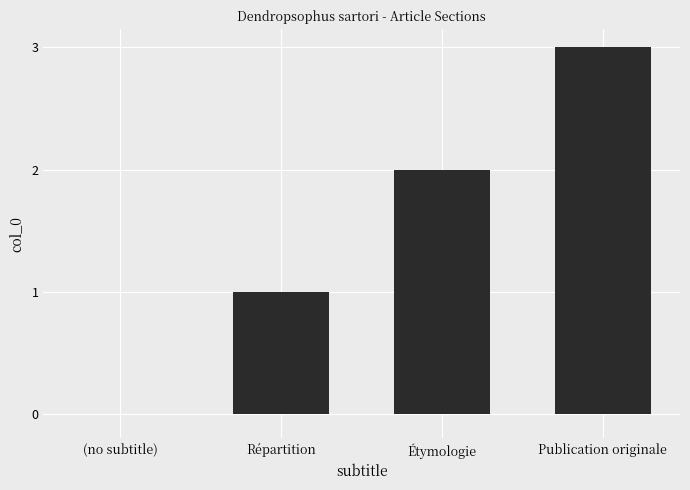

How many values are between 1 and 3?

3